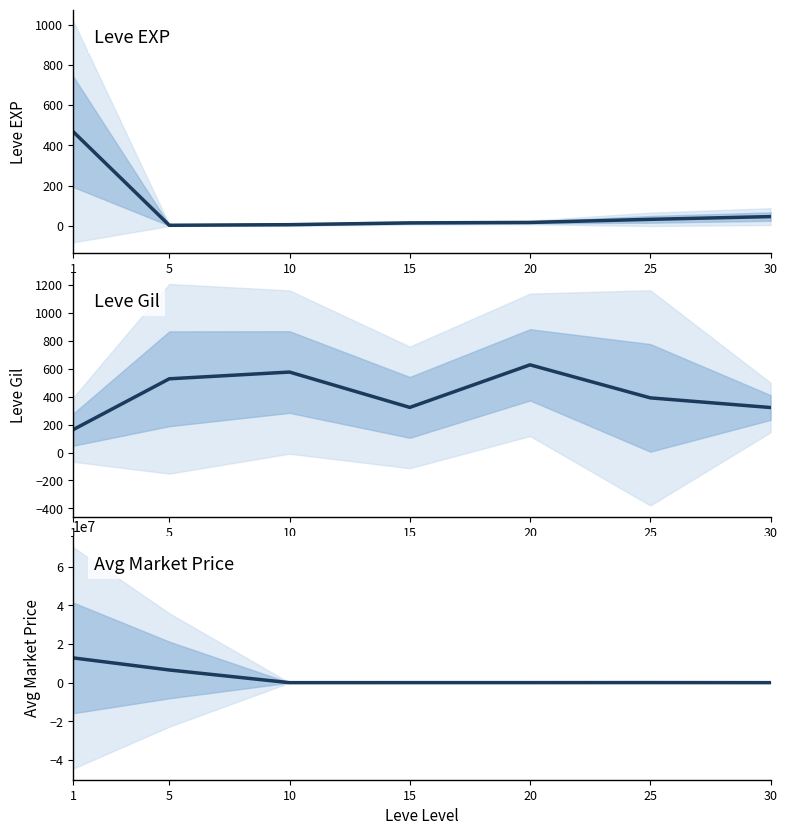

At which label is Leve Gil closest to 395?

25